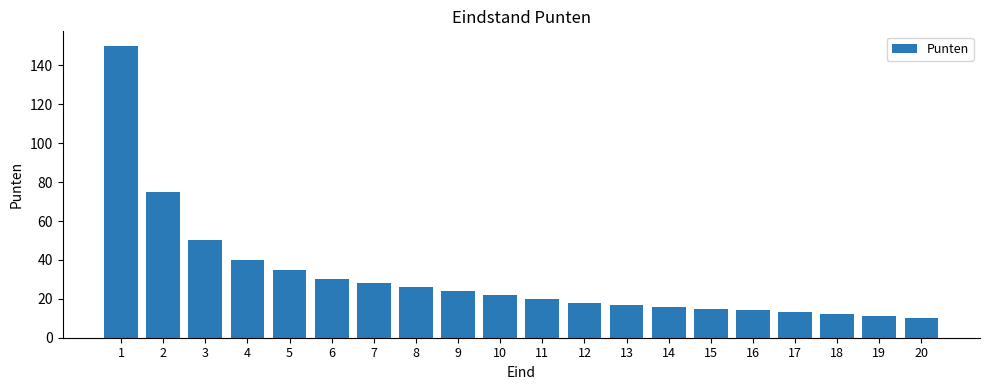

What is the ratio of the value at 6 to the value at 11?

1.5